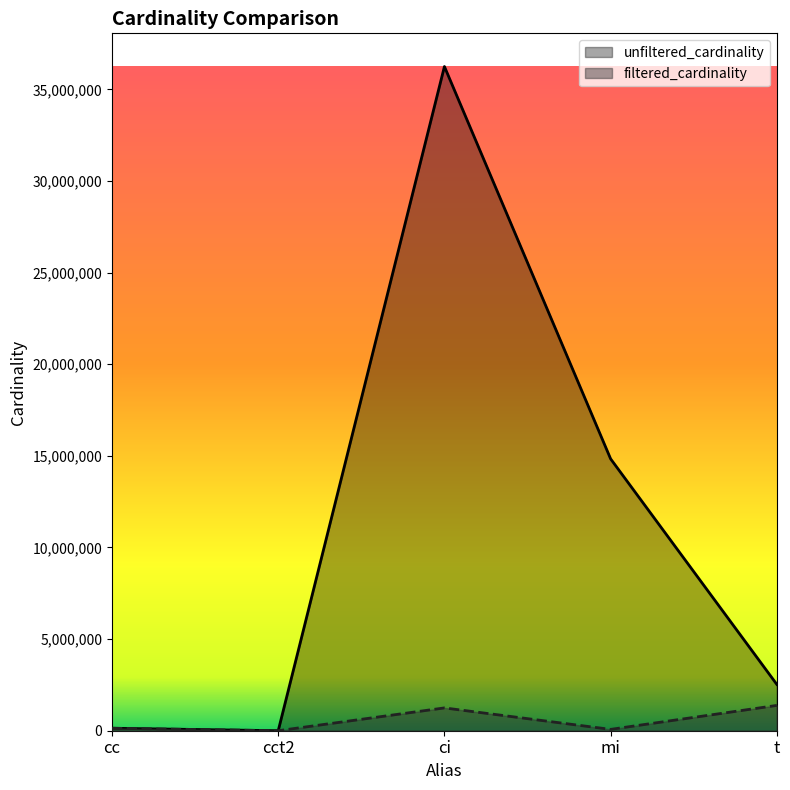

At which label does filtered_cardinality reach its minimum?

cct2